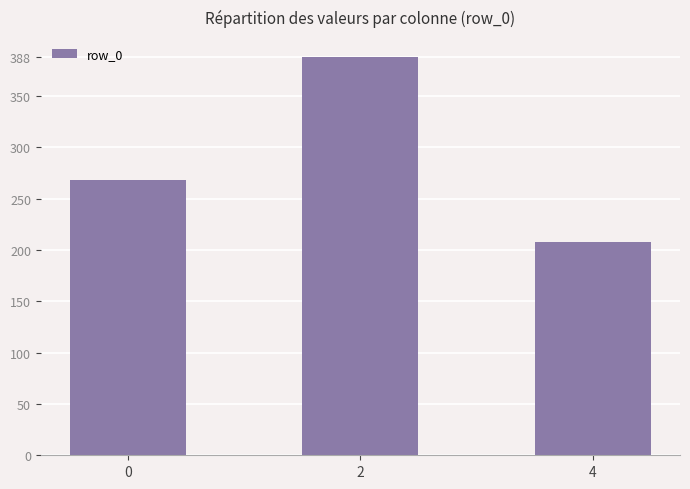

What is the change in value from 2 to 4?

-180